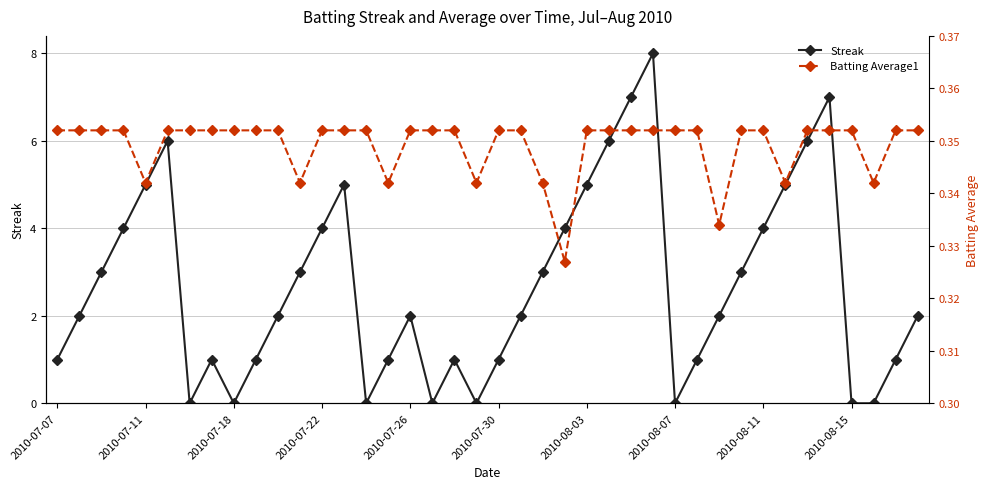

True or false: Streak and Batting Average1 cross at least once.

True